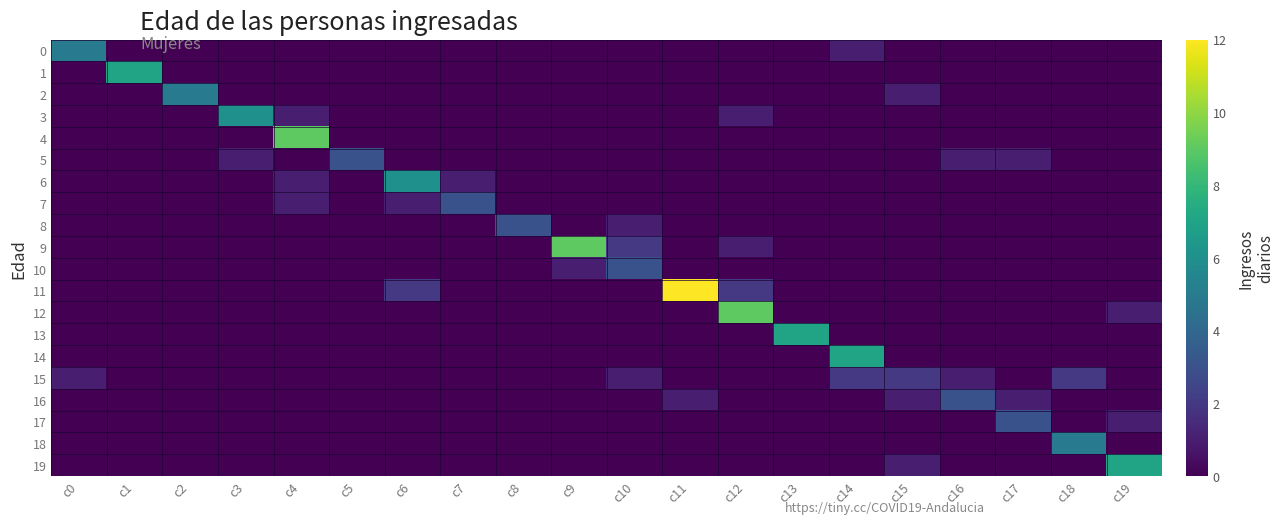

At which category does the chart reach its peak across all series?

c11